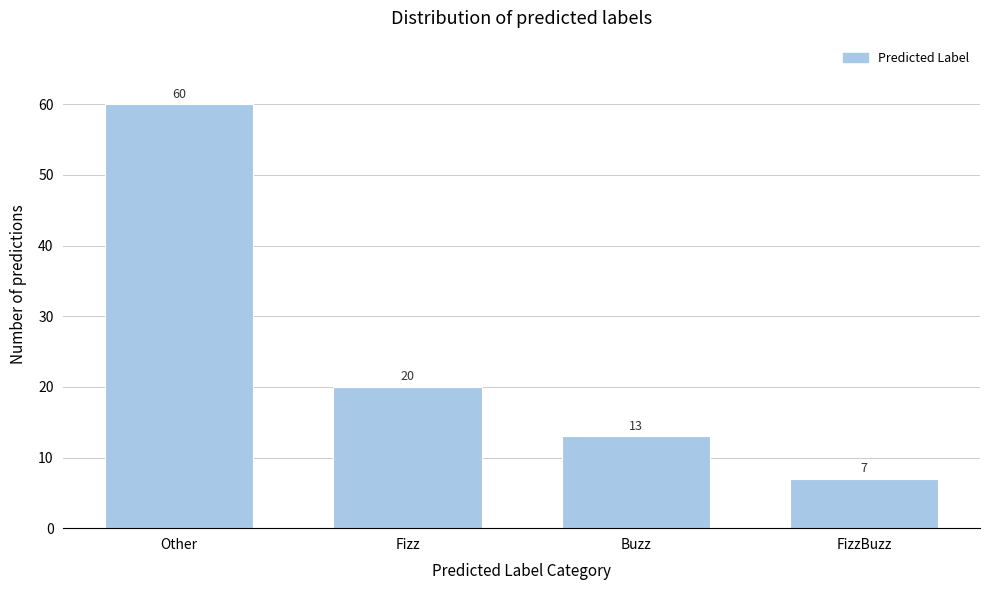

Reading left to right, extract all data points from this chart.

60	20	13	7